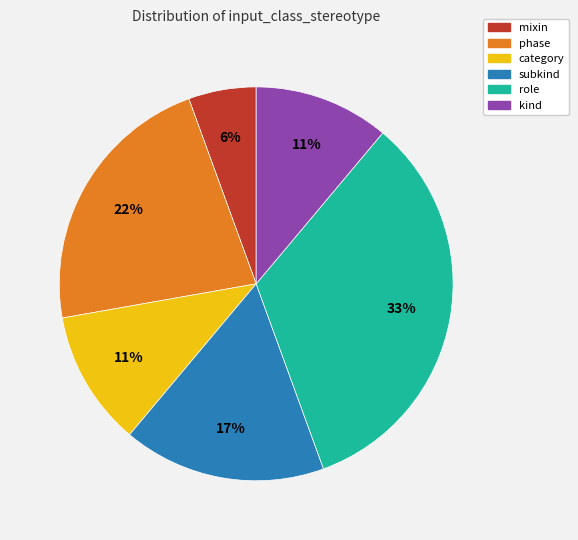

Approximately how many times larger is the value at category compared to phase?

0.5